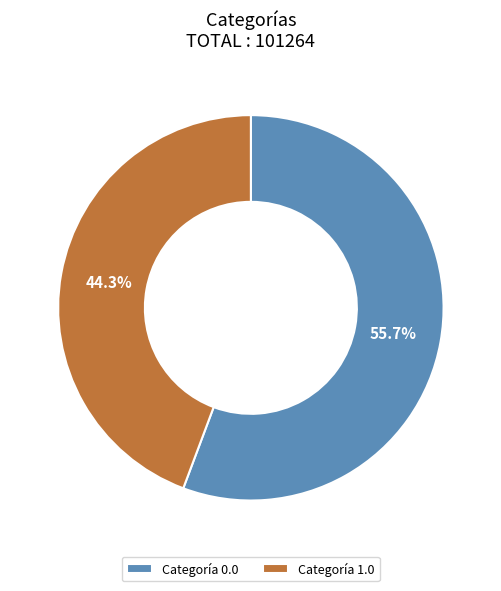

Does Categoría 0.0 represent more than half of the total?

Yes